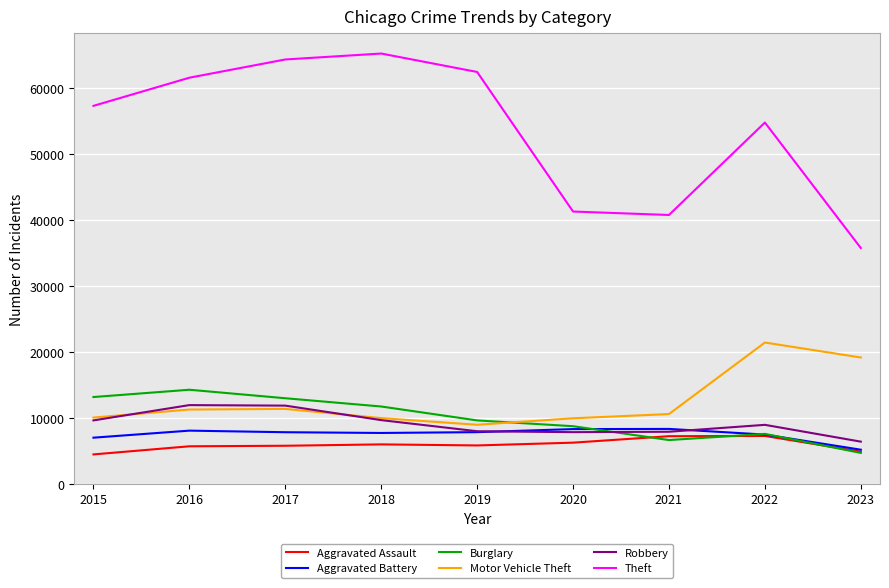

Which series has the widest spread of values?

Theft